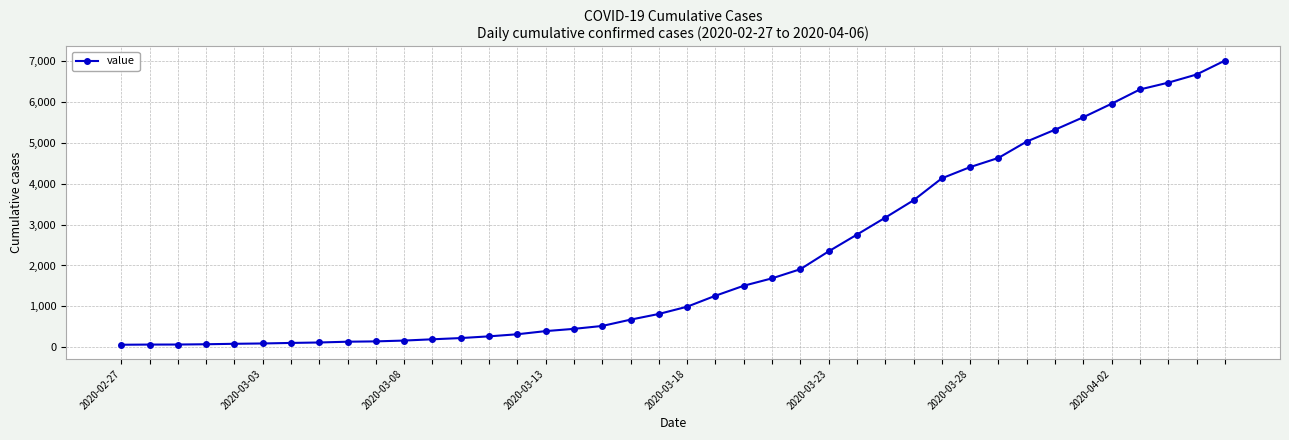

What is the sum of all values?

85732